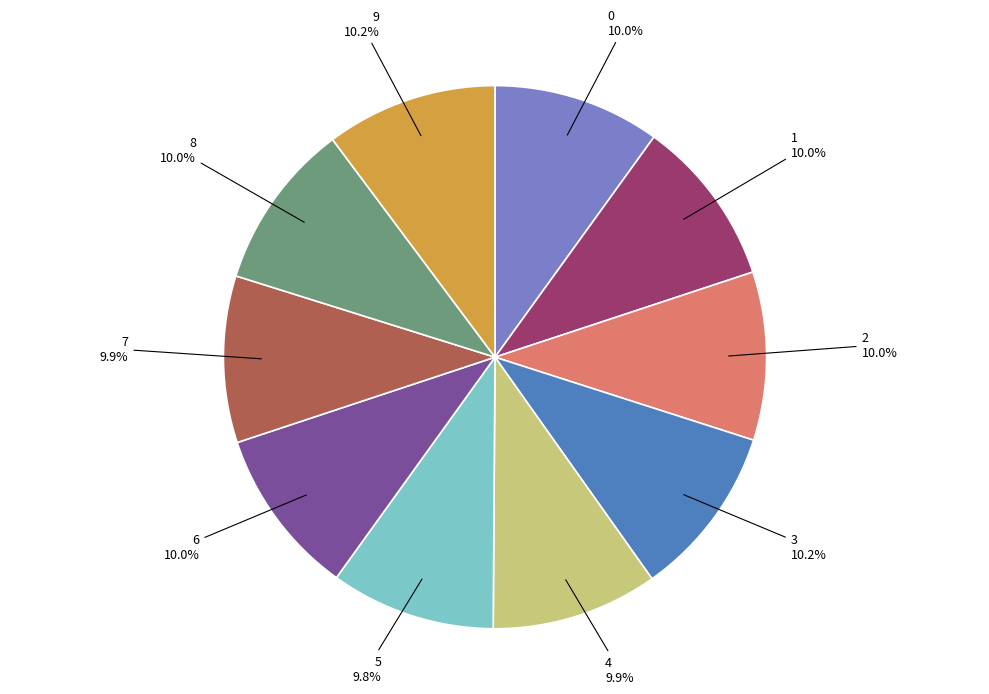

Is there any slice that represents more than half of the pie?

No